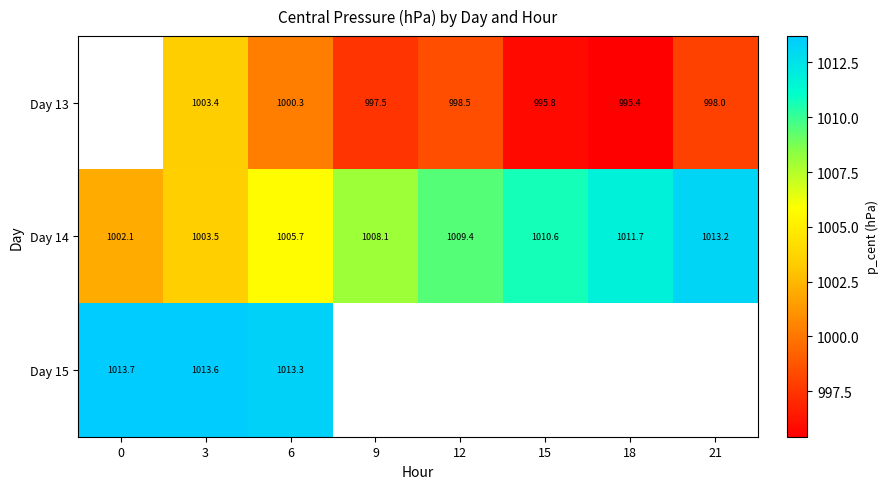

Where is Day 14 nearest to the value 1007?

9